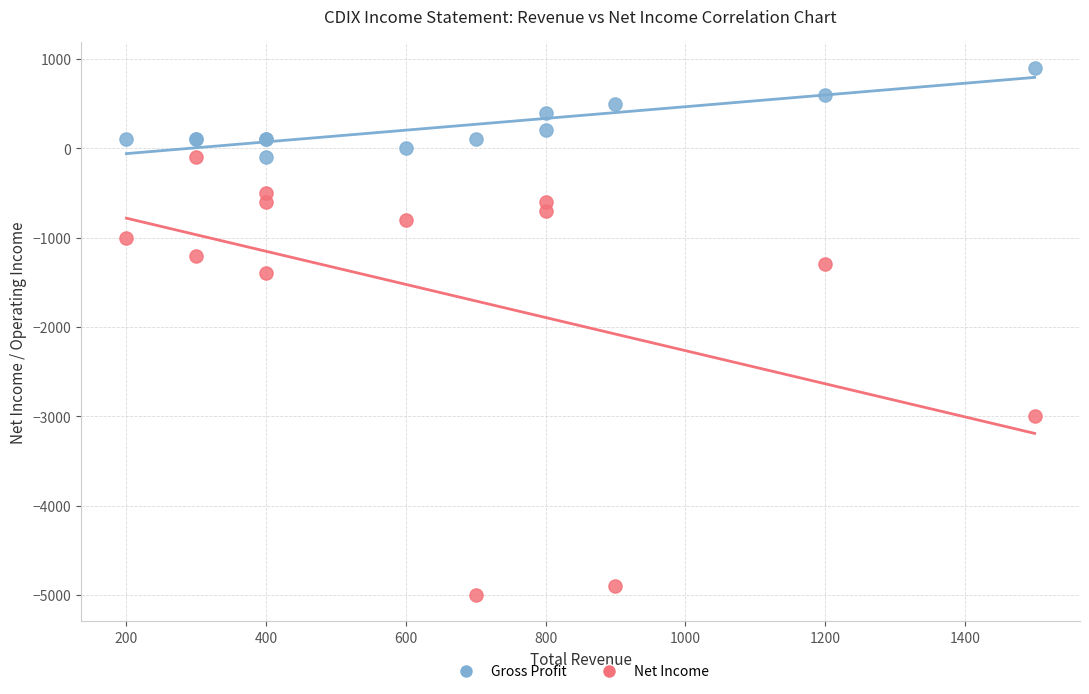

Across all series, what Y value is closest to -2050?

-1400